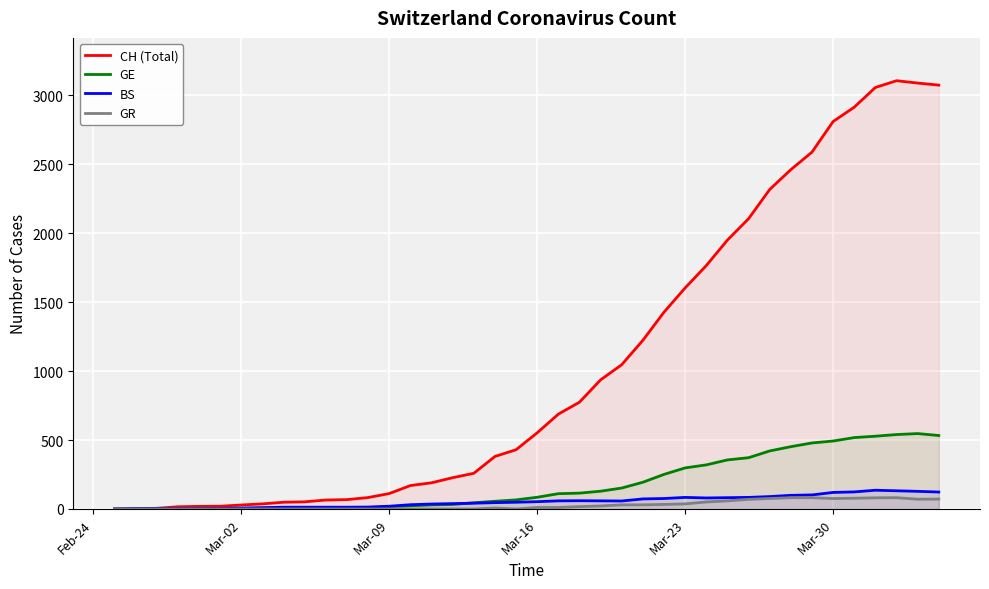

Which series has the largest total across all categories?

CH (Total)